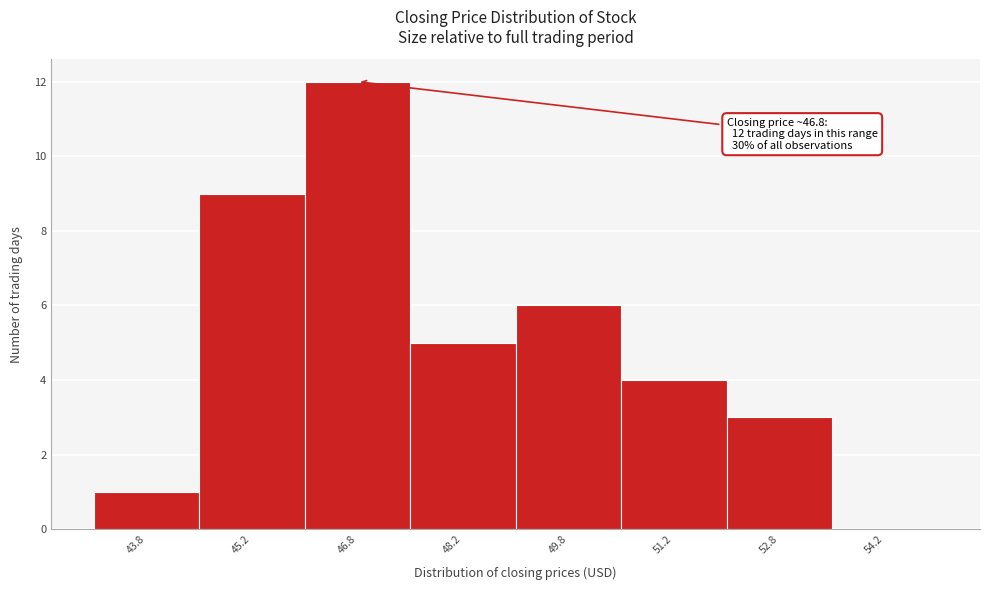

Over which range of the x-axis is the bar tallest?

46.0 to 47.5